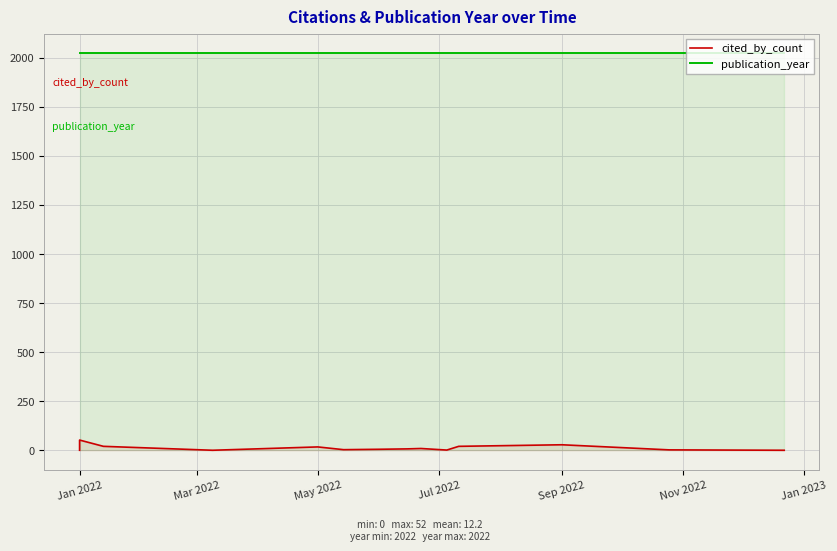

Which category has the lowest value in the cited_by_count series?

Jan 2022